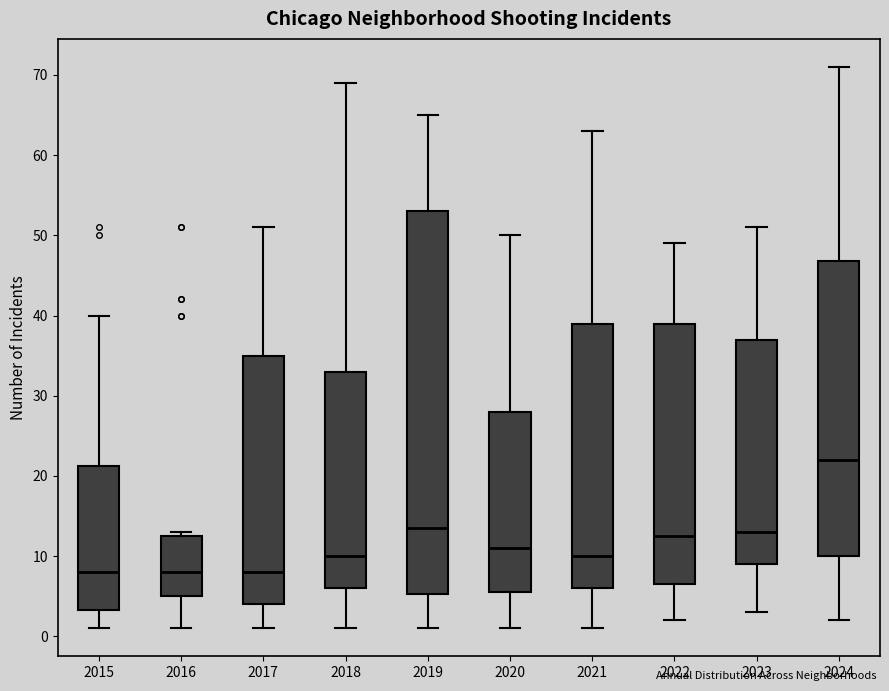

Reading left to right, transcribe this box plot: for each box, give where its median line is, the range the box spans, and where its two whiskers end, as read against the y-axis. The values are not printed on the chart, so give them approximately, as read against the axis.

2015: median 8, box 3 to 21, whiskers 1 to 40
2016: median 8, box 5 to 13, whiskers 1 to 13 (just above the box's upper edge)
2017: median 8, box 4 to 35, whiskers 1 to 51
2018: median 10, box 6 to 33, whiskers 1 to 69
2019: median 14, box 5 to 53, whiskers 1 to 65
2020: median 11, box 6 to 28, whiskers 1 to 50
2021: median 10, box 6 to 39, whiskers 1 to 63
2022: median 13, box 7 to 39, whiskers 2 to 49
2023: median 13, box 9 to 37, whiskers 3 to 51
2024: median 22, box 10 to 47, whiskers 2 to 71